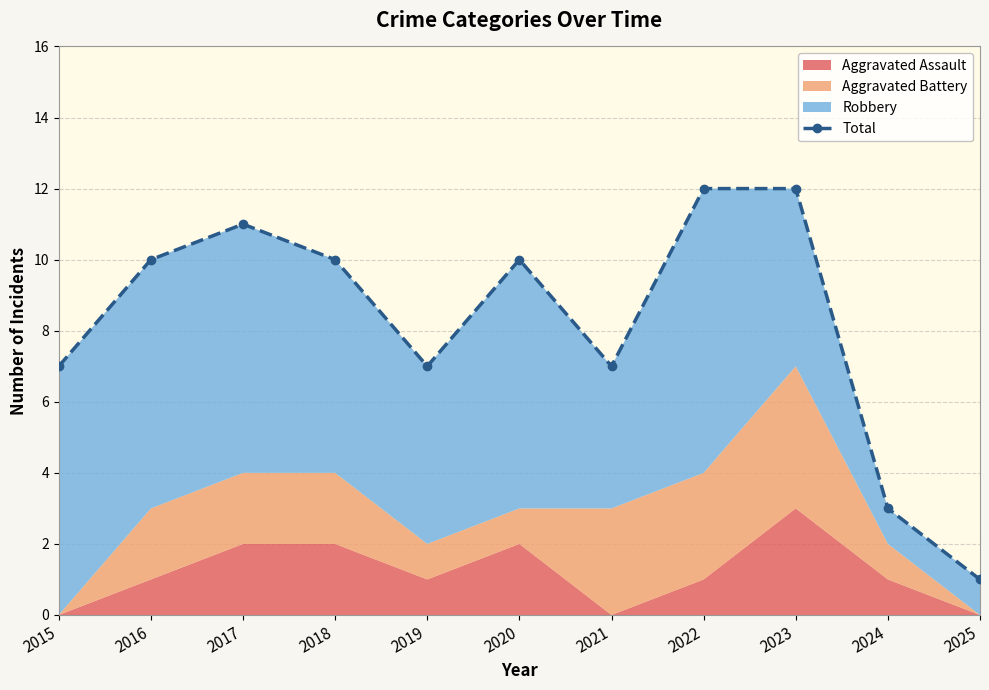

List the labels in order of value, largest first.

2022, 2023, 2017, 2016, 2018, 2020, 2015, 2019, 2021, 2024, 2025